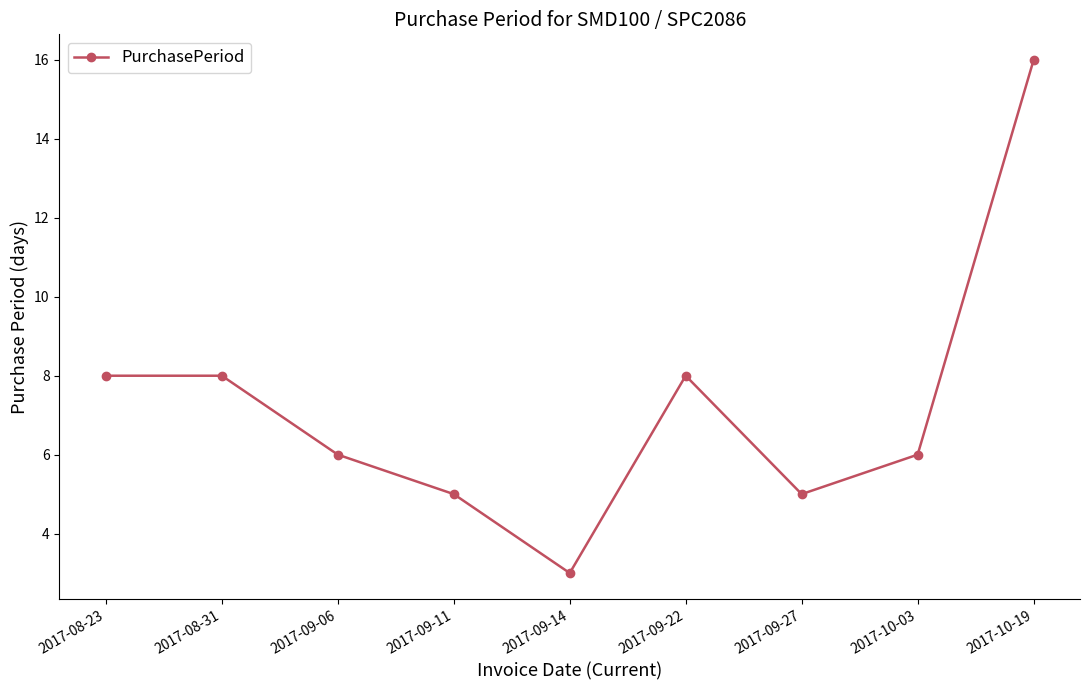

Reading left to right, what are all the values shown in this chart?

8	8	6	5	3	8	5	6	16